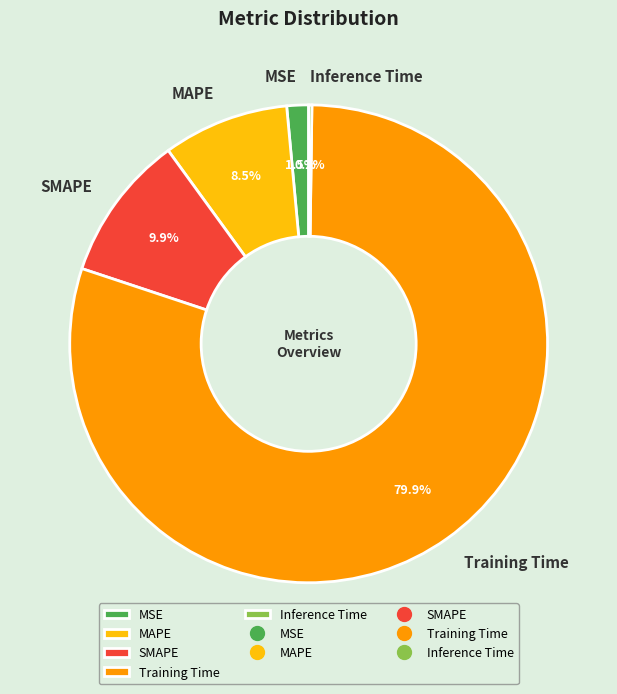

Which slice is the largest?

Training Time